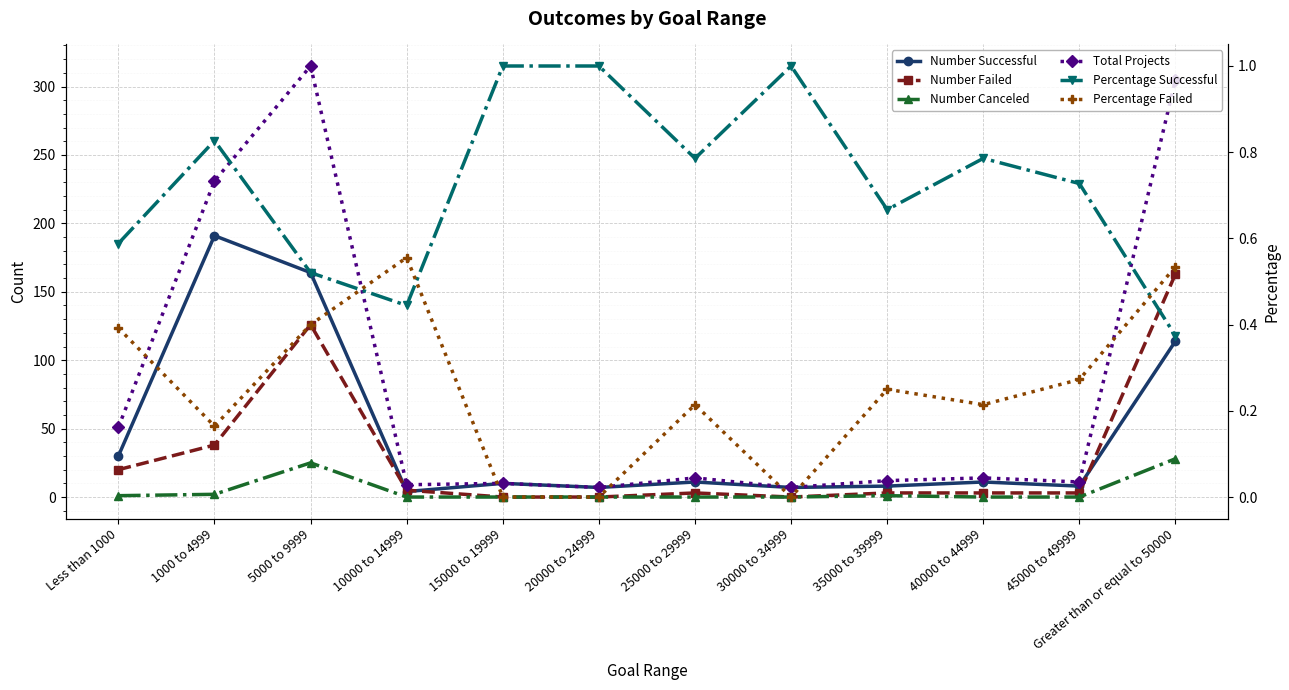

List the series in order of their peak value, highest first.

Total Projects, Number Successful, Number Failed, Number Canceled, Percentage Successful, Percentage Failed